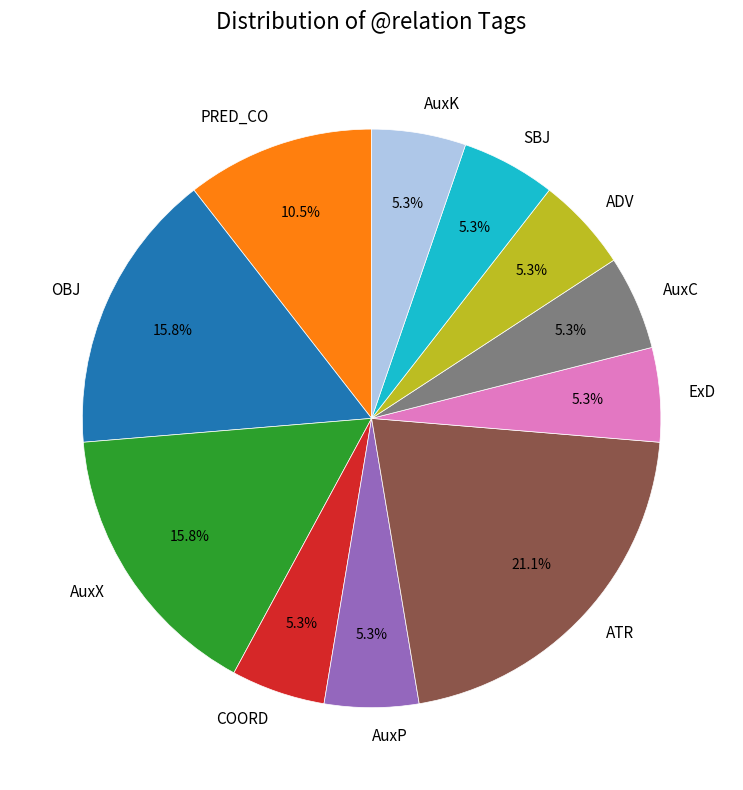

Combined, do AuxP and ADV account for over 50%?

No